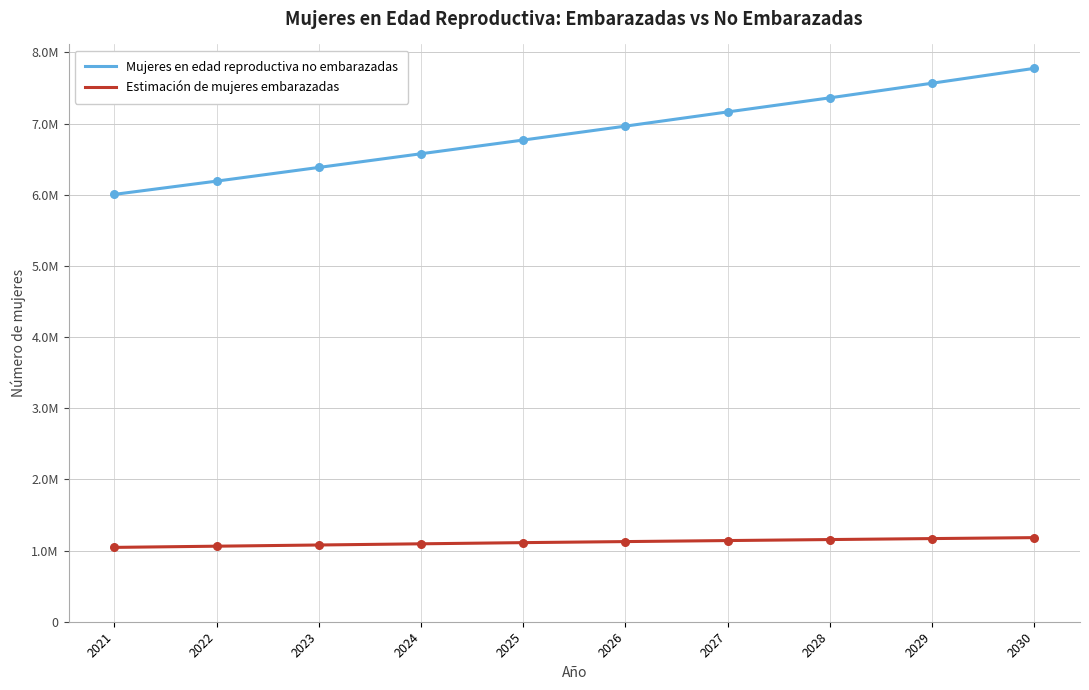

What is the total value across all series at 2022?

7252000.0